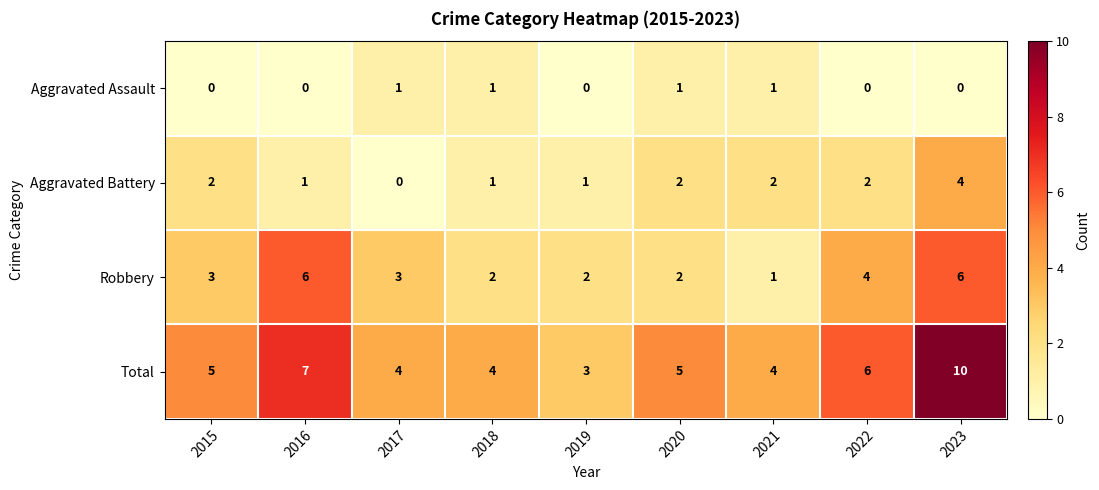

Rank the series at 2022 from highest to lowest value.

Total, Robbery, Aggravated Battery, Aggravated Assault